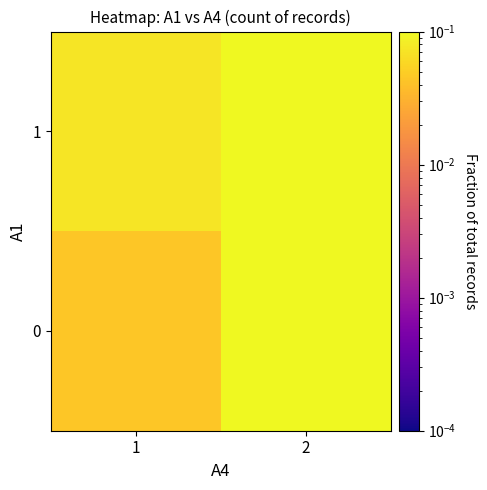

Reading left to right, transcribe all the data shown in this chart.

row_0: 0.0	0.4
row_1: 0.1	0.4